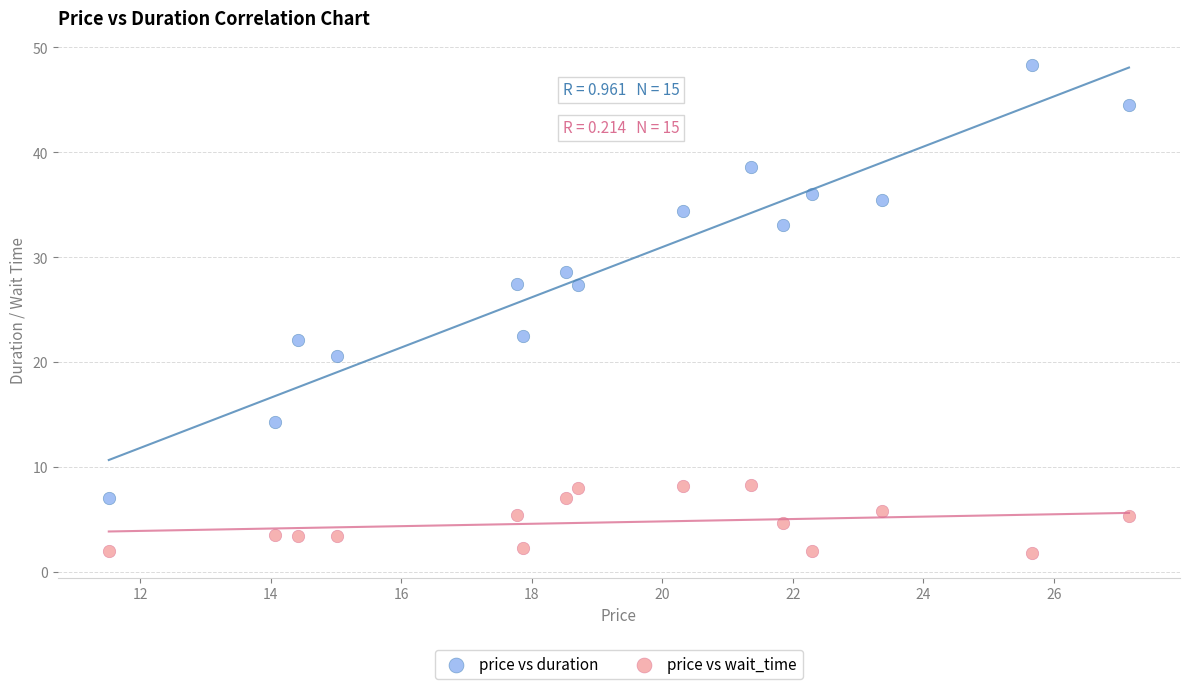

Which series reaches the maximum Y coordinate?

price vs duration